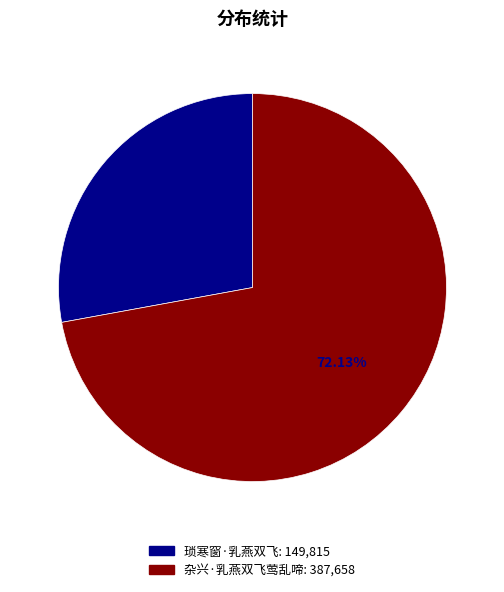

What percentage is the 杂兴·乳燕双飞莺乱啼 slice, to the nearest percent?

72%